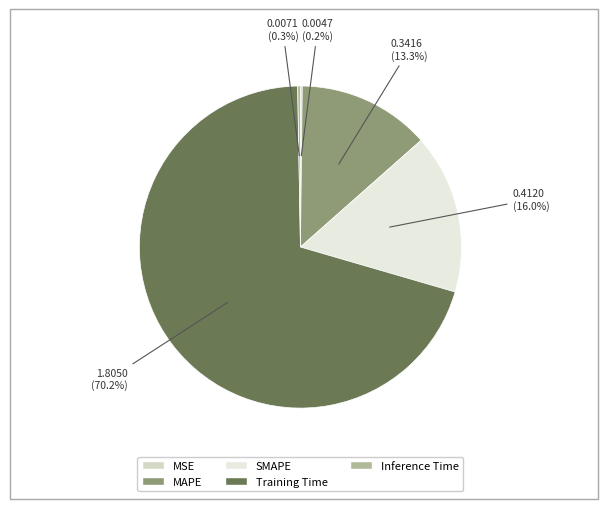

How many slices are in this pie chart?

5